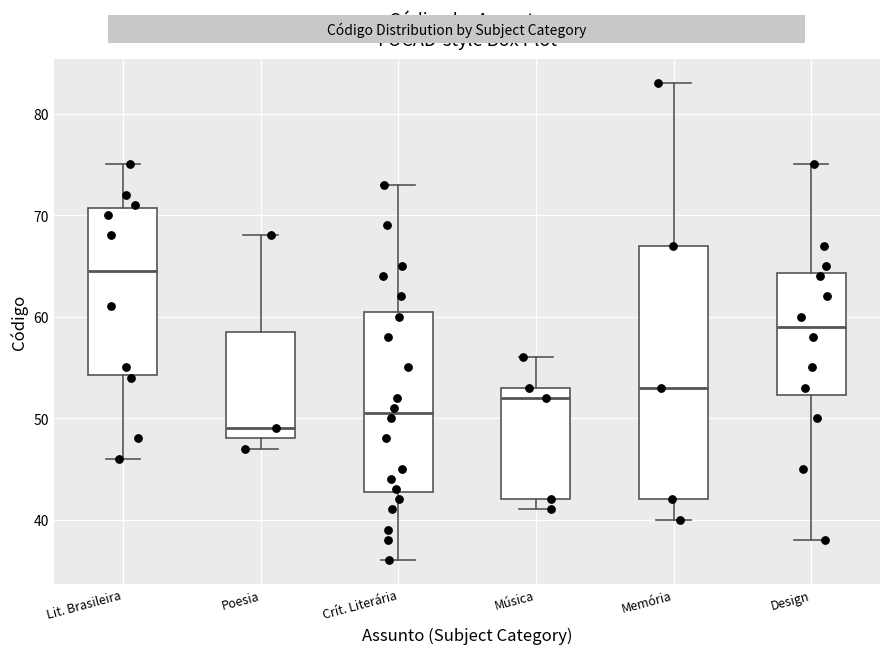

Where does the upper whisker of the box for Crít. Literária end on the y-axis? The values are not printed on the chart, so give them approximately, as read against the axis.

73